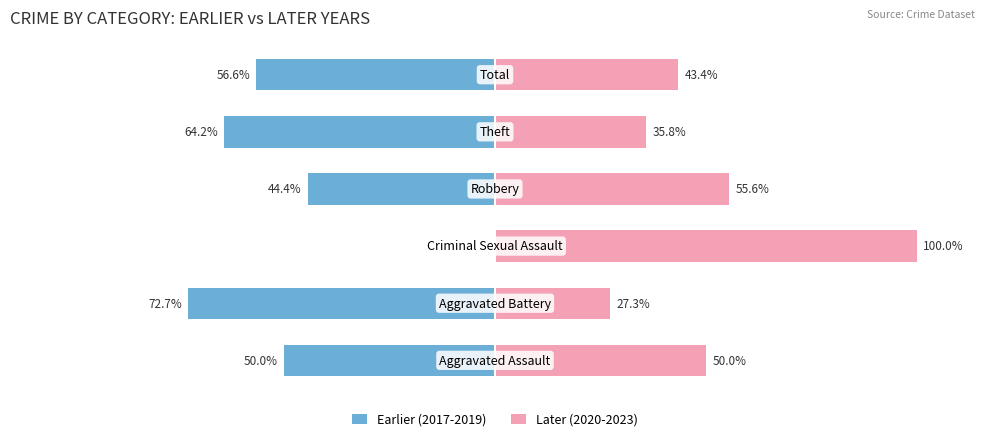

What is the sum of all Later (2020-2023) values?

312.0